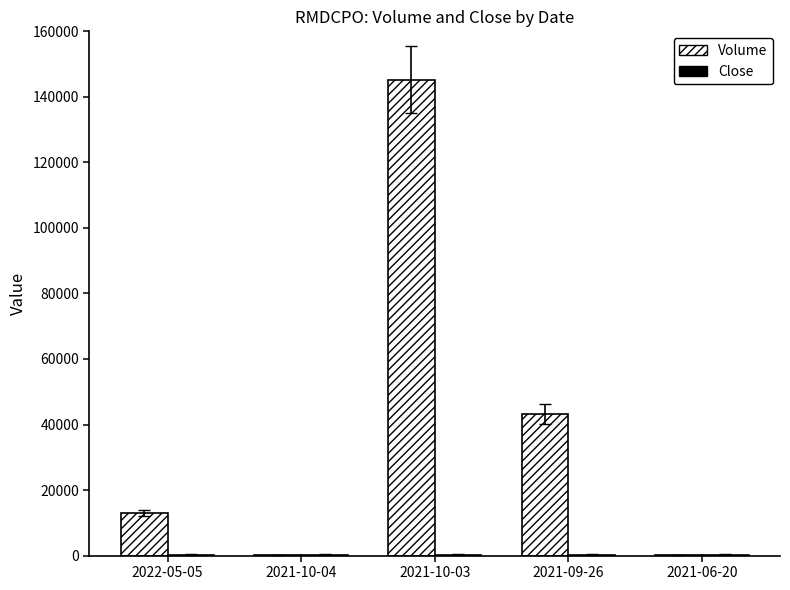

The value of Volume at 2021-10-03 is 72718. True or false?

False